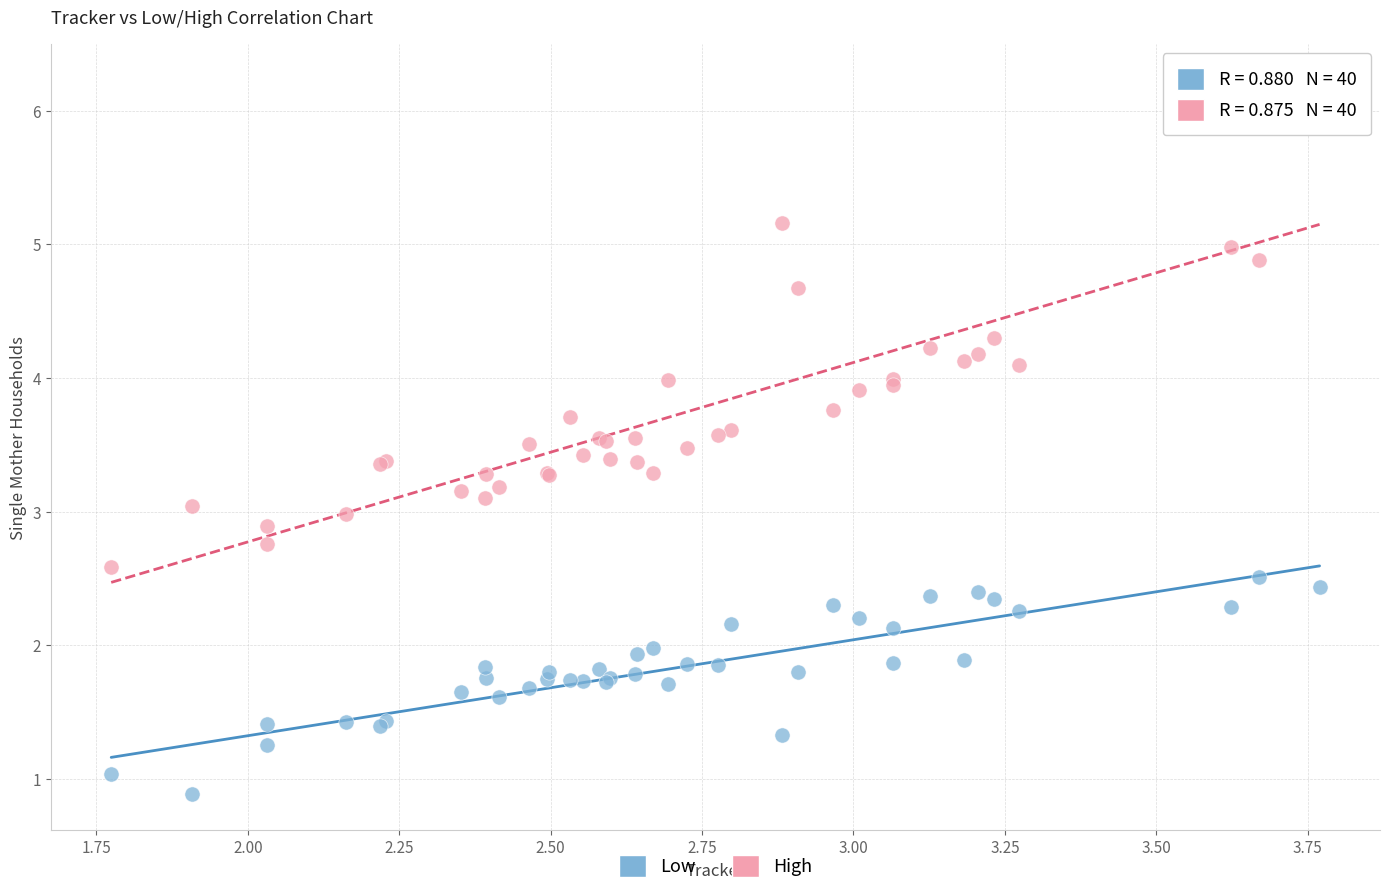

What are all the series names shown in the legend?

Low, High